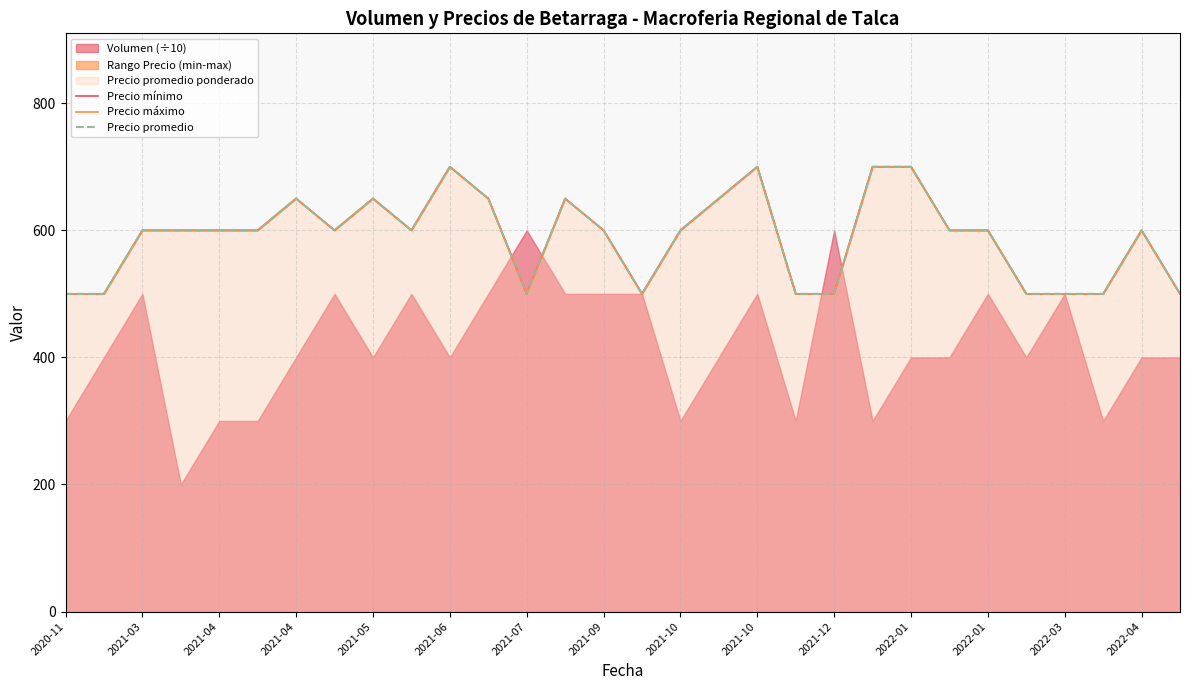

Reading right to left, extract all data points from this chart.

Precio mínimo: 500	600	500	500	500	600	600	700	700	500	500	700	650	600	500	600	650	500	650	700	600	650	600	650	600	600	600	600	500	500
Precio máximo: 500	600	500	500	500	600	600	700	700	500	500	700	650	600	500	600	650	500	650	700	600	650	600	650	600	600	600	600	500	500
Precio promedio: 500	600	500	500	500	600	600	700	700	500	500	700	650	600	500	600	650	500	650	700	600	650	600	650	600	600	600	600	500	500